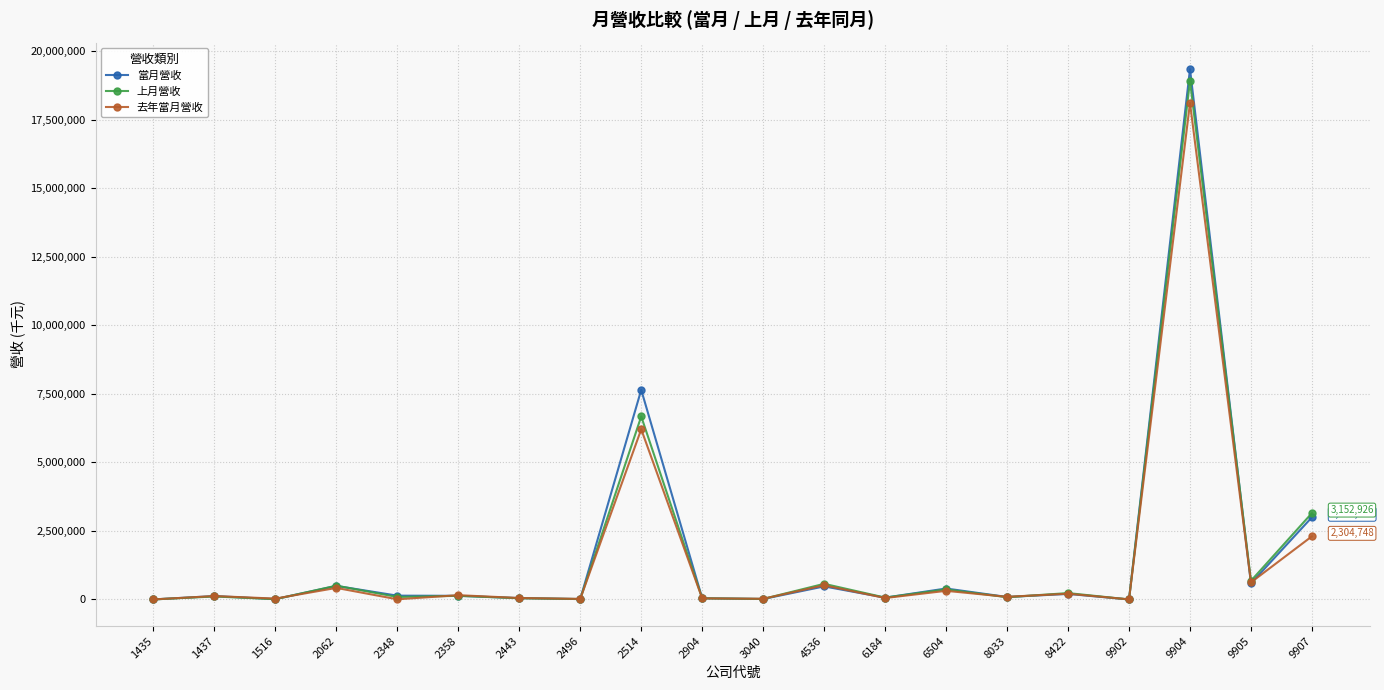

Which label corresponds to the largest value in the chart?

9904